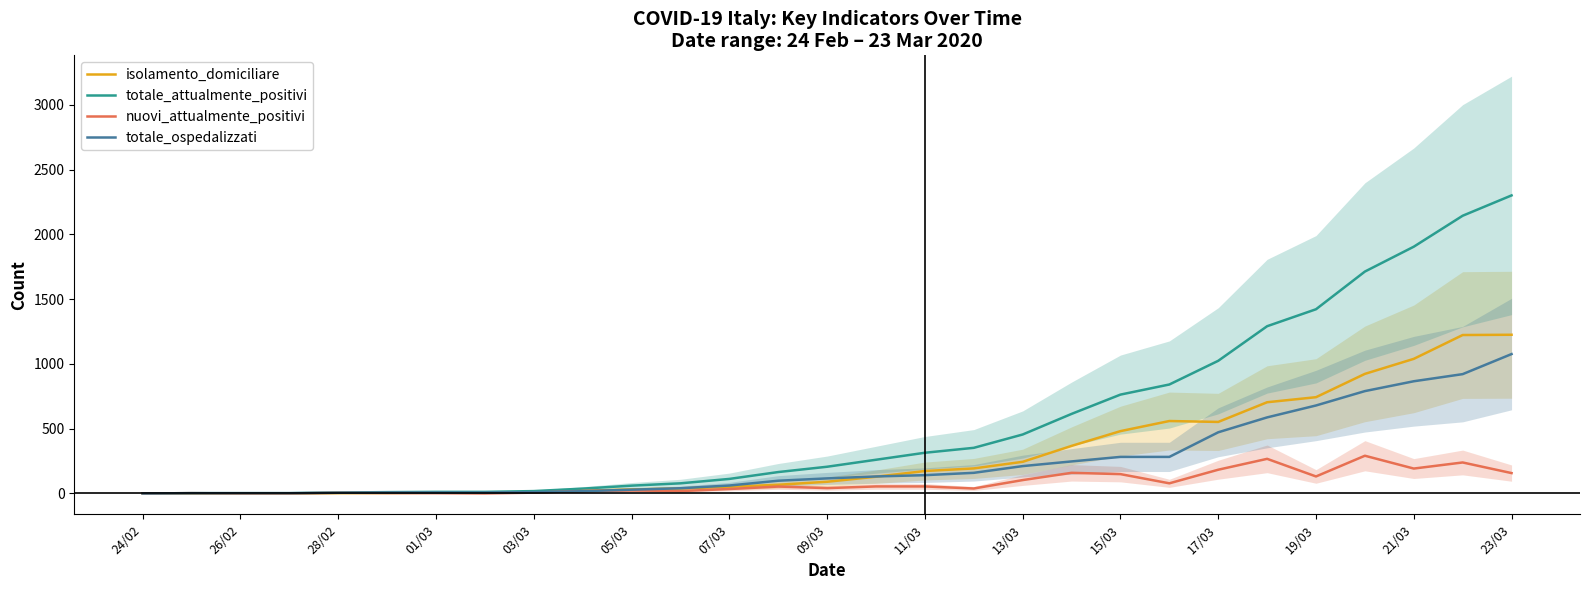

How many lines are shown in the chart?

4